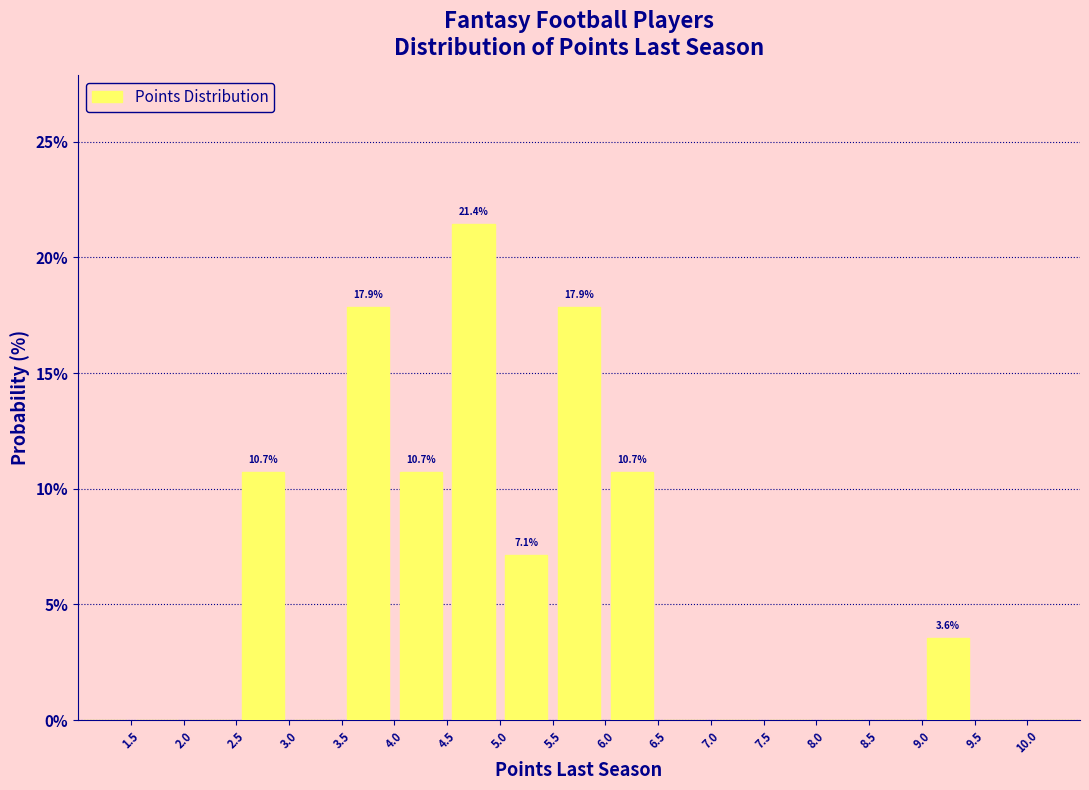

Over which range of the x-axis is the bar tallest?

4.5 to 5.0